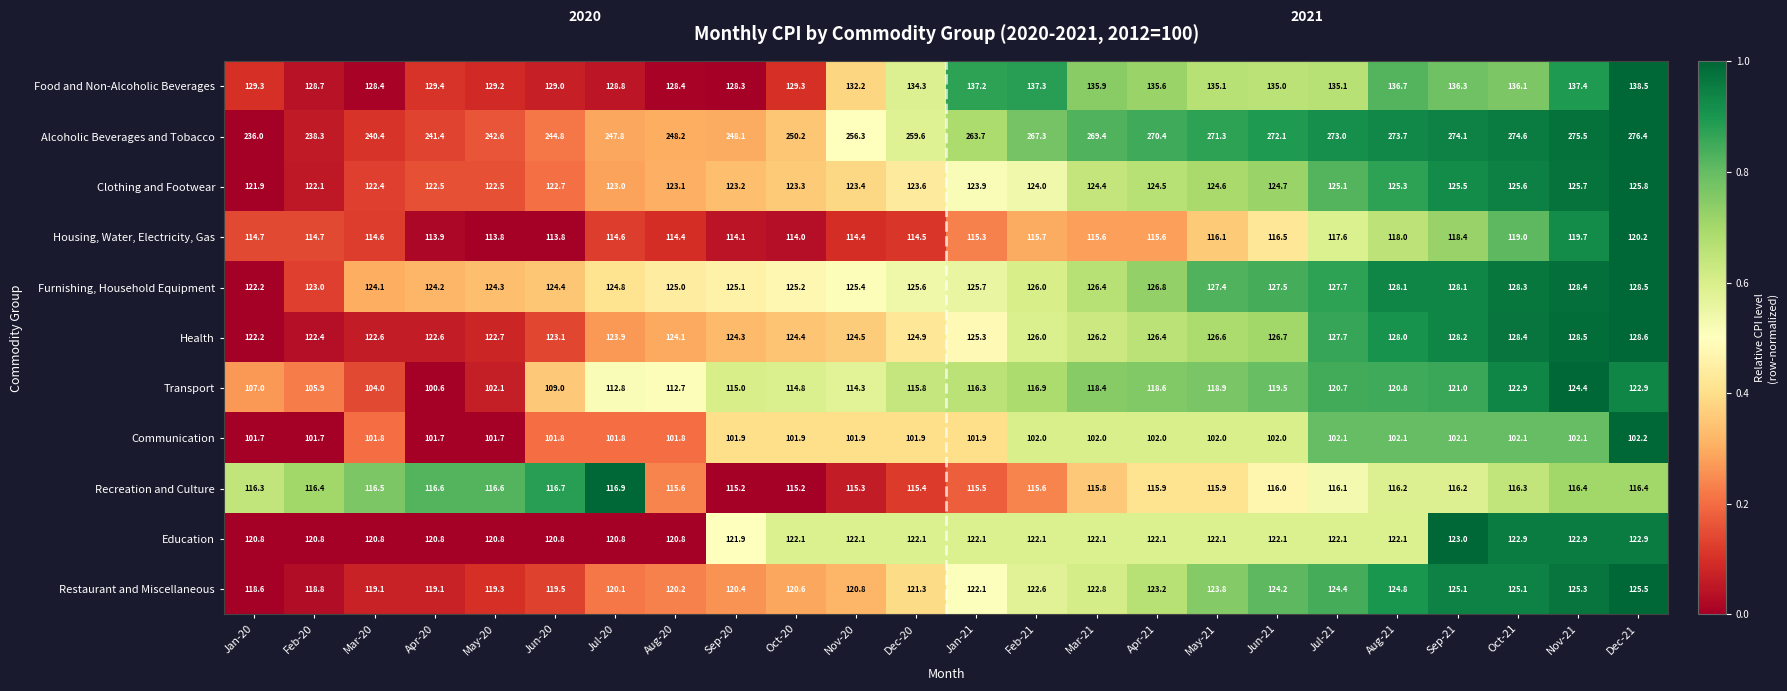

What is the sum of all Clothing and Footwear values?

2972.8